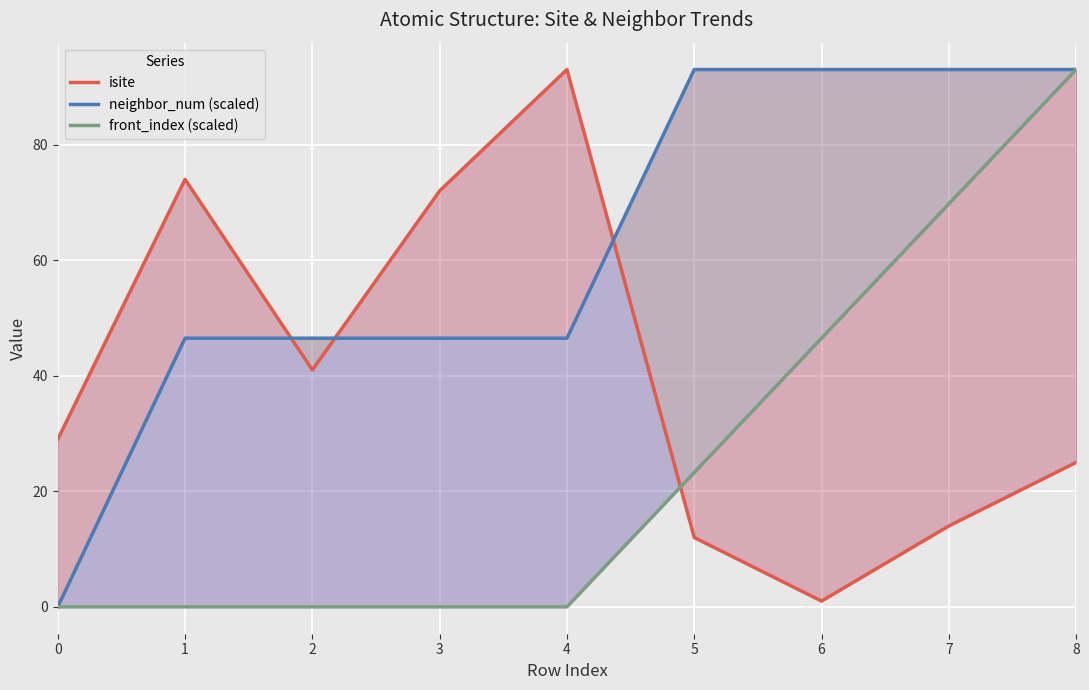

At which label is isite closest to 47?

2